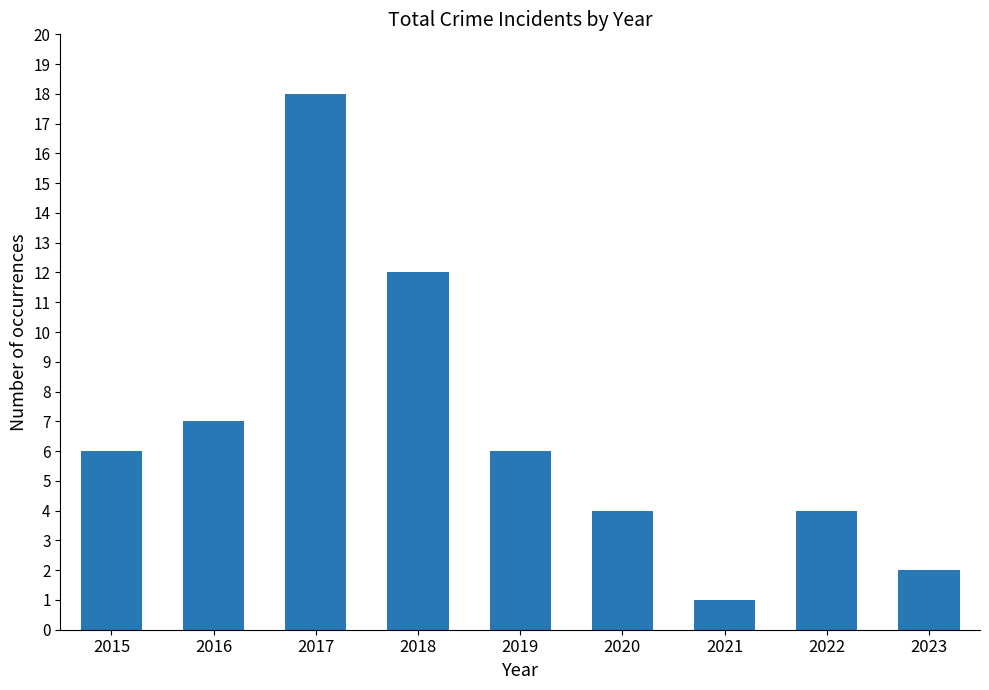

How many series are shown in this chart?

1